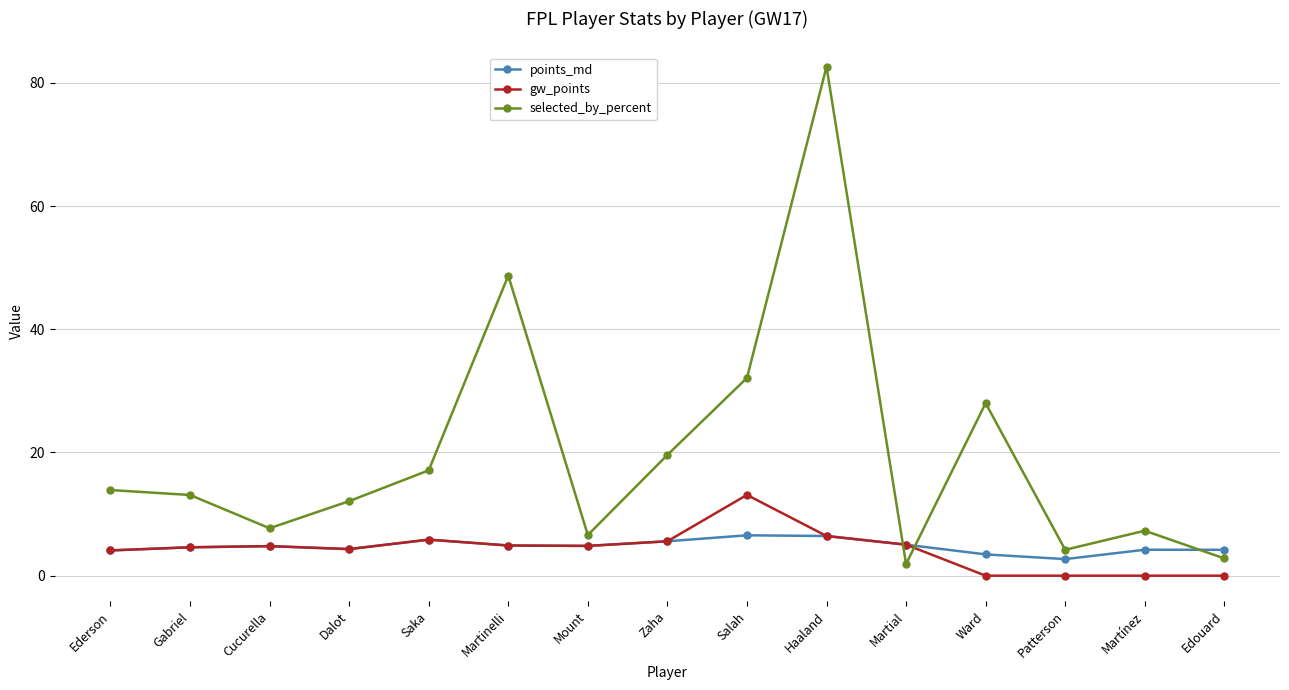

Rank the series by their maximum value, from lowest to highest.

points_md, gw_points, selected_by_percent